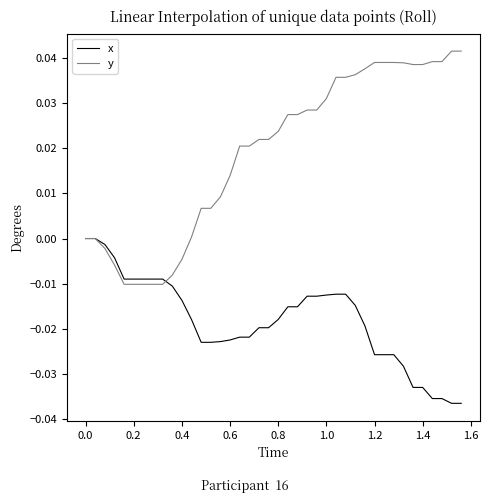

How many lines are shown in the chart?

2